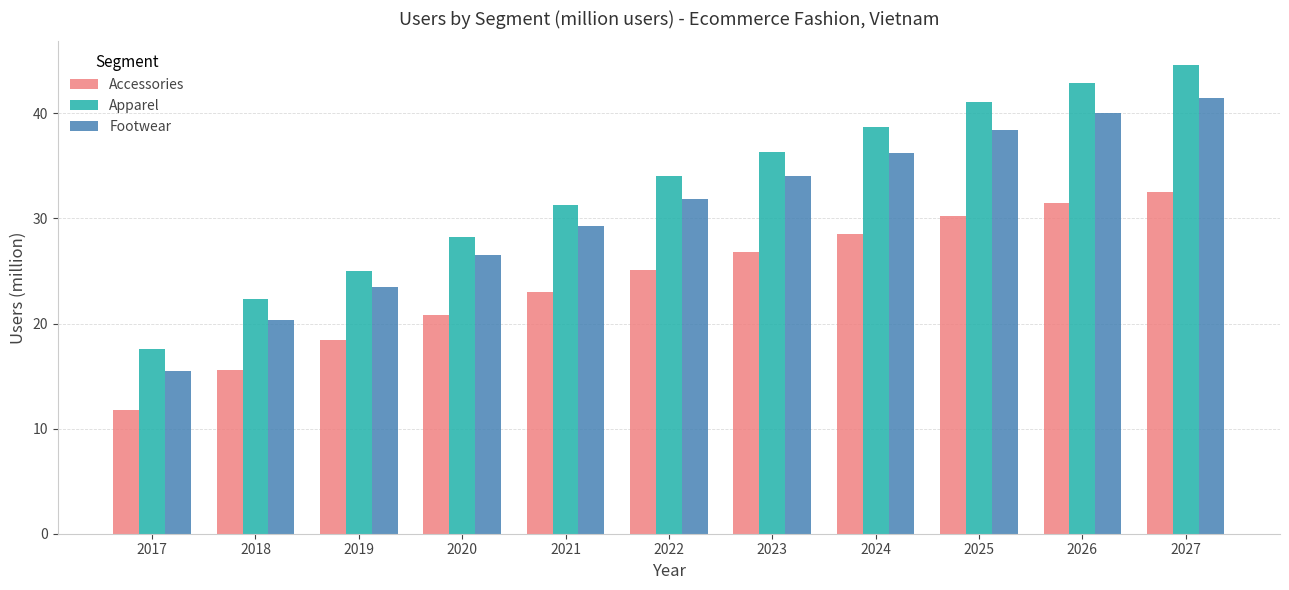

What is the maximum value shown in the chart?

44.6